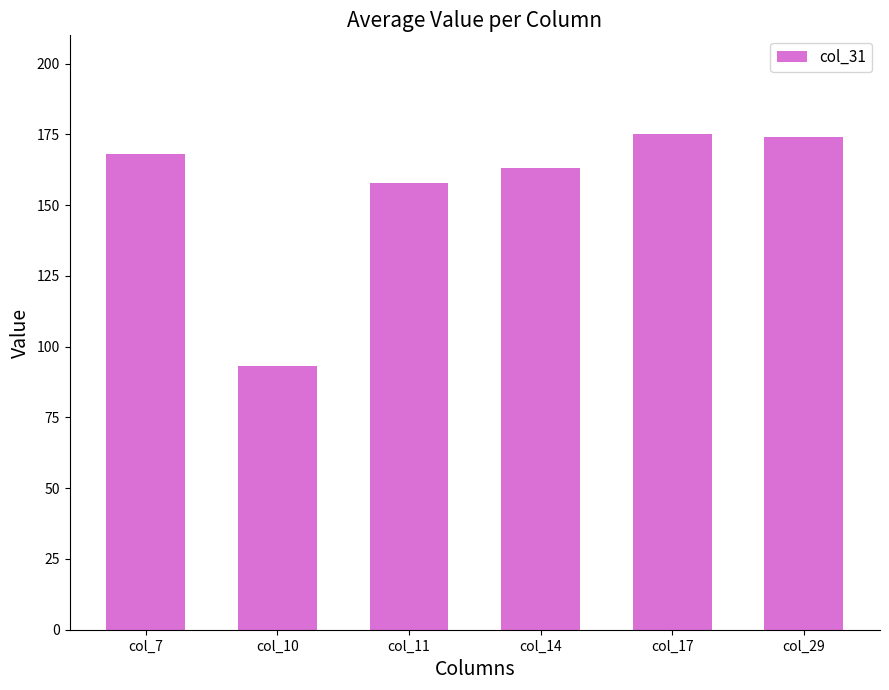

True or false: the data shows 175 at col_17.

True